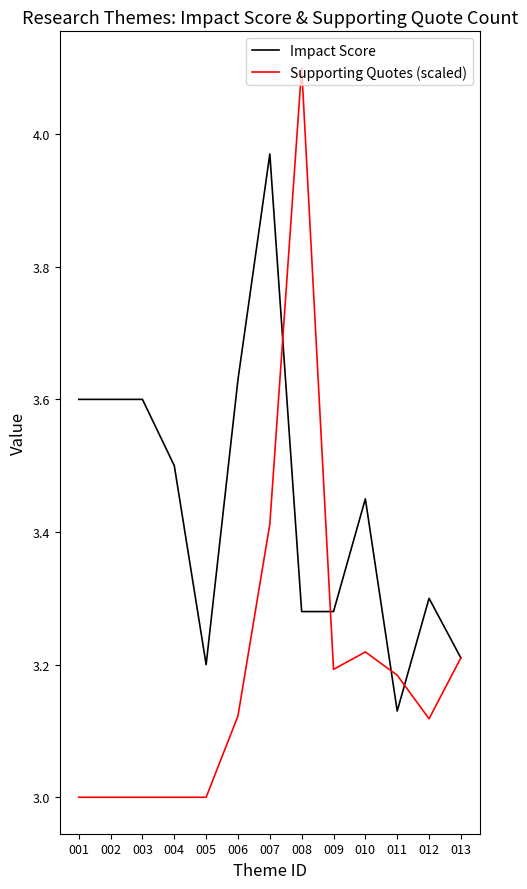

At which category does the chart reach its peak across all series?

008